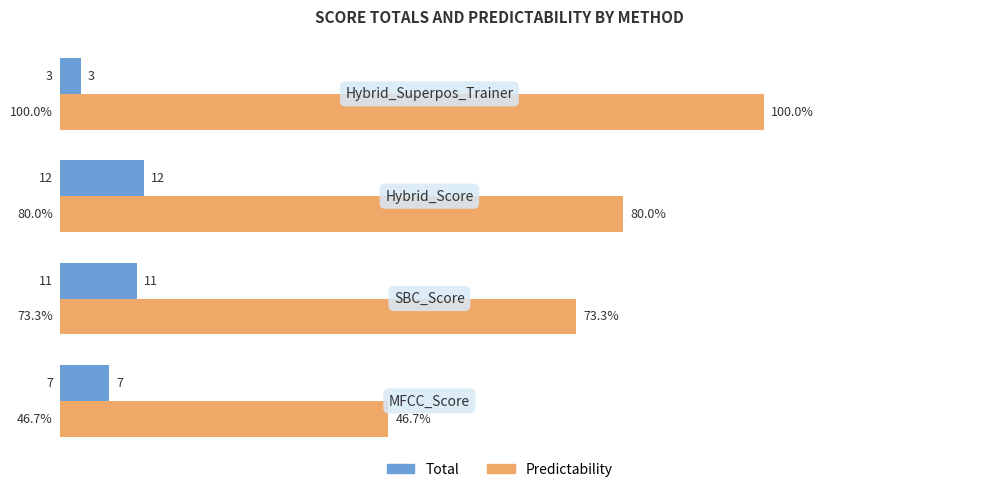

What is the sum of all Predictability values?

300.0